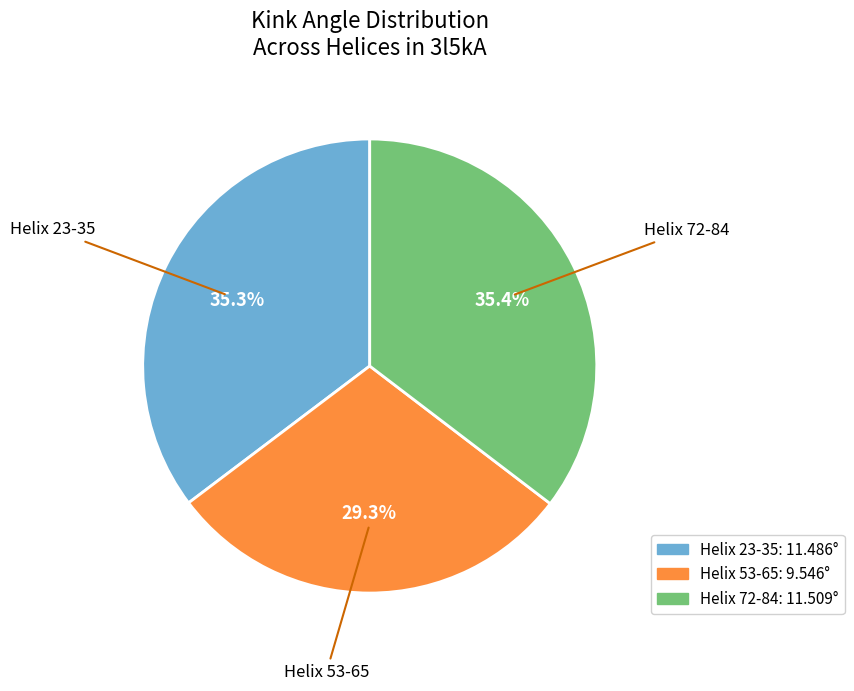

What percentage is the Helix 72-84 slice, to the nearest percent?

35%